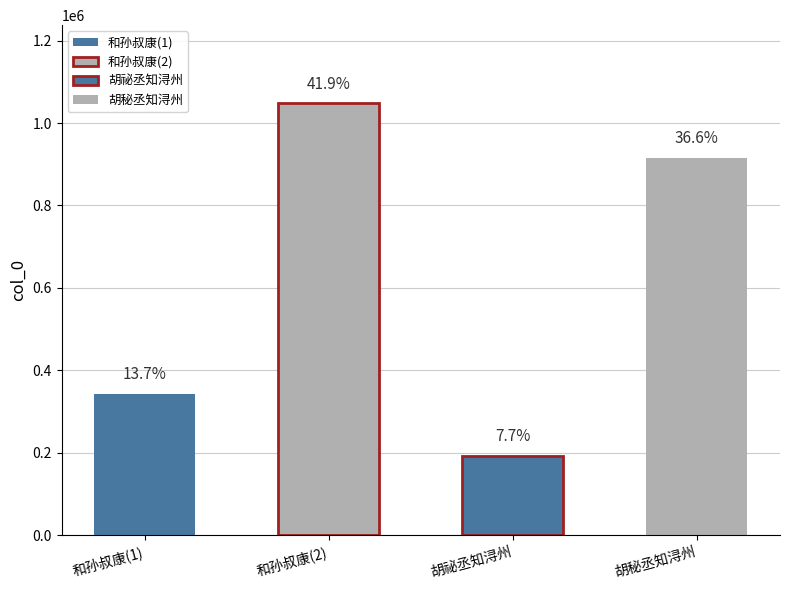

What is the difference between the values at 和孙叔康中秋寄运判胡秘丞 and 胡秘丞知浔州?

132512